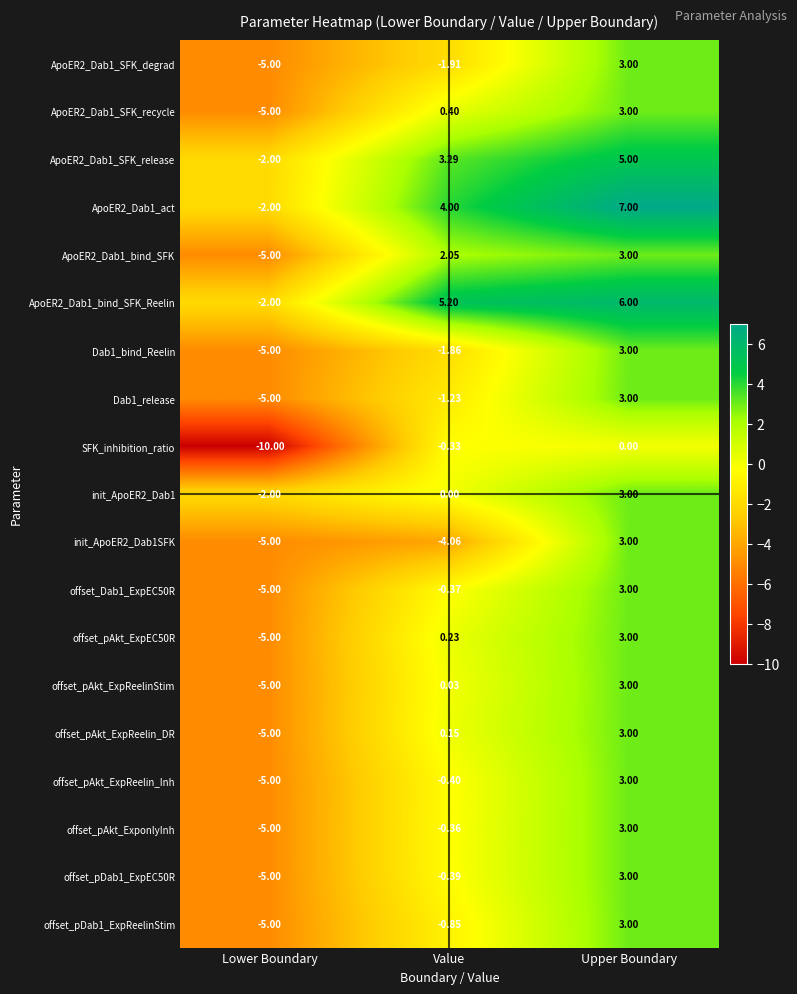

Rank the categories by ApoER2_Dab1_SFK_release value from lowest to highest.

Lower Boundary, Value, Upper Boundary